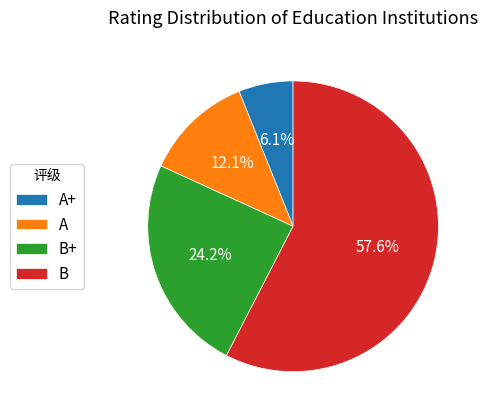

Which slice represents more than half of the pie?

B